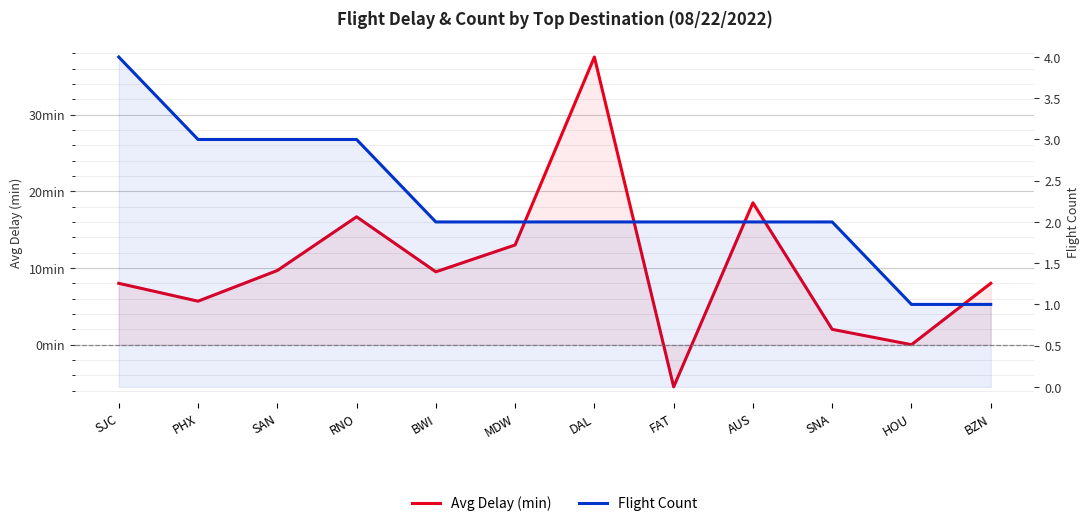

What is the sum of all Flight Count values?

27.0